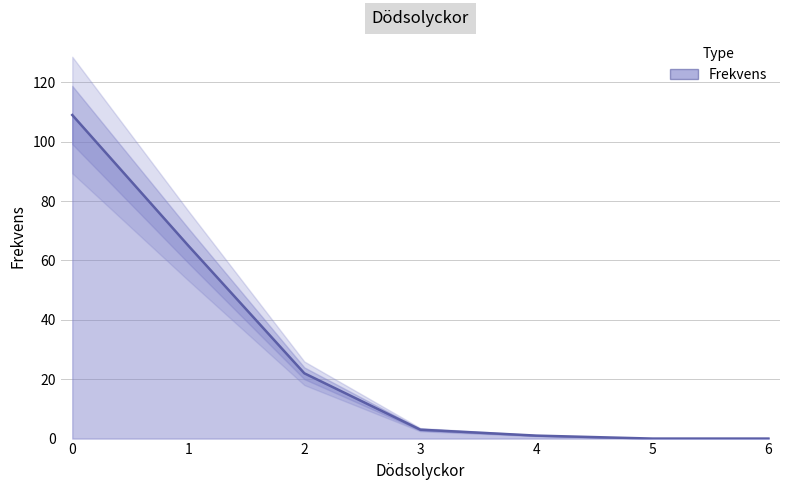

List the labels in order of value, largest first.

0, 1, 2, 3, 4, 5, 6